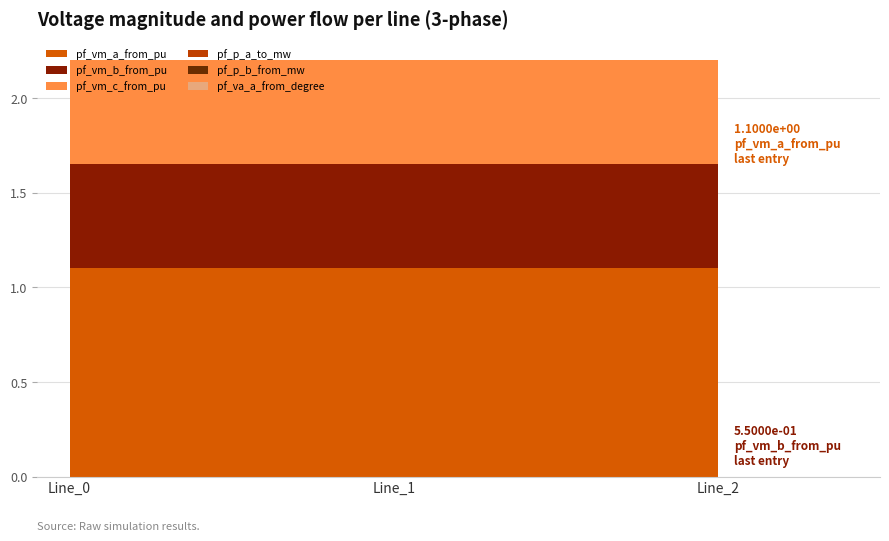

Reading left to right, transcribe all the data shown in this chart.

pf_vm_a_from_pu: 1.1	1.1	1.1
pf_vm_b_from_pu: 0.6	0.6	0.6
pf_vm_c_from_pu: 0.6	0.6	0.6
pf_p_a_to_mw: 0.0	0.0	0.0
pf_p_b_from_mw: 0.0	0.0	0.0
pf_va_a_from_degree: 0.0	0.0	0.0